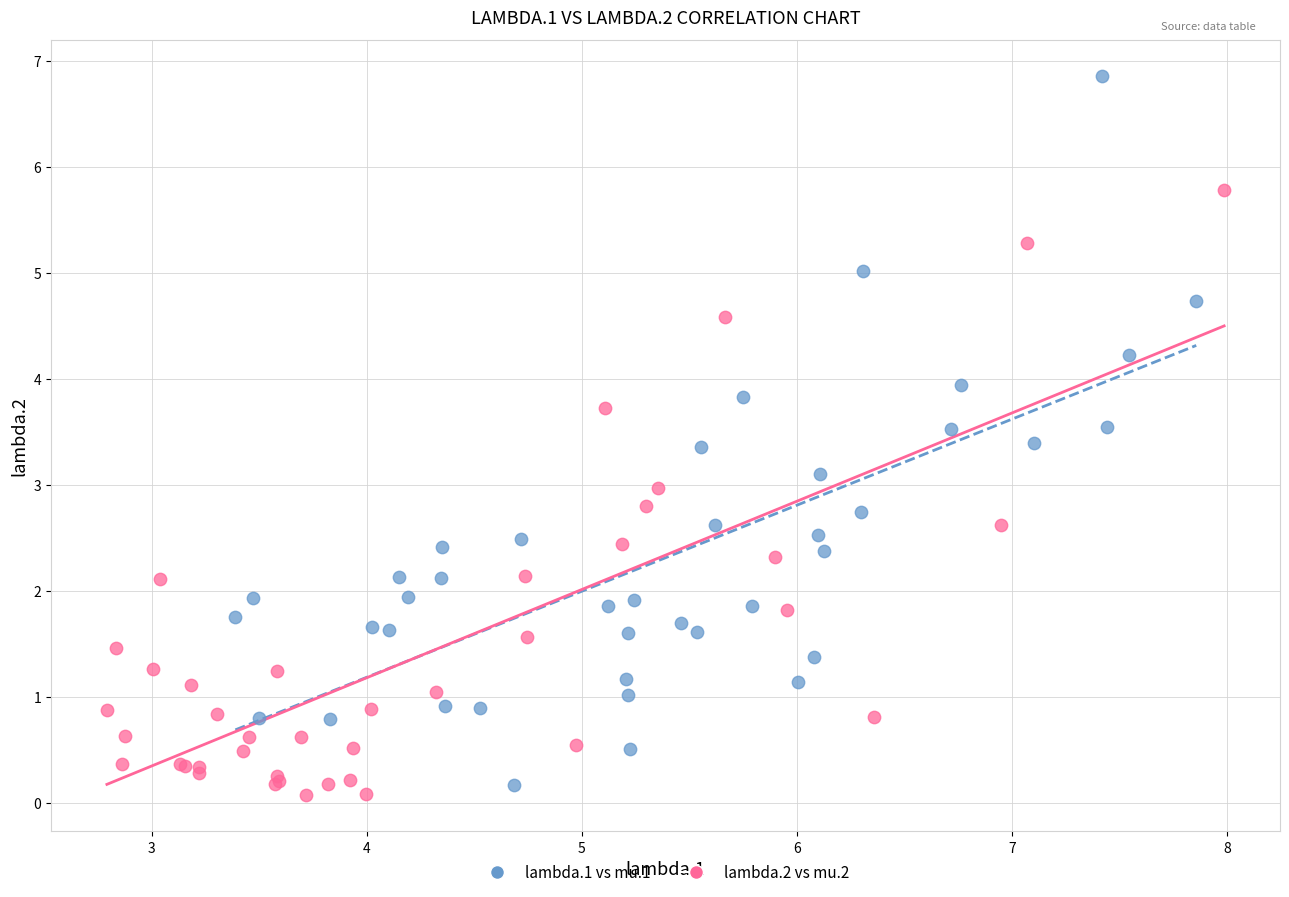

Which series reaches the maximum Y coordinate?

lambda.1 vs mu.1